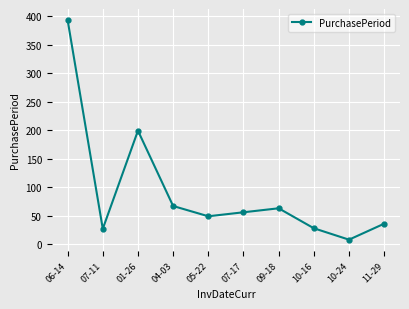

What is the average value?

93